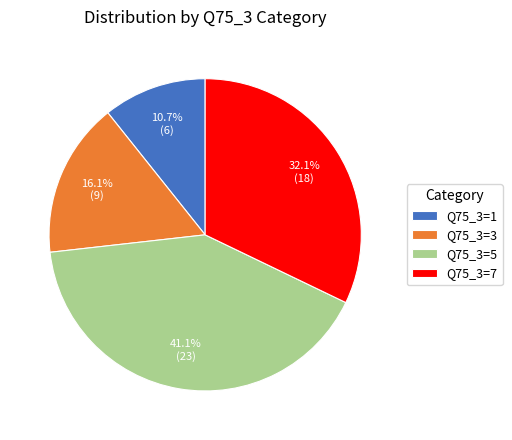

To the nearest percent, what is the combined percentage of Q75_3=7 and Q75_3=5?

73%